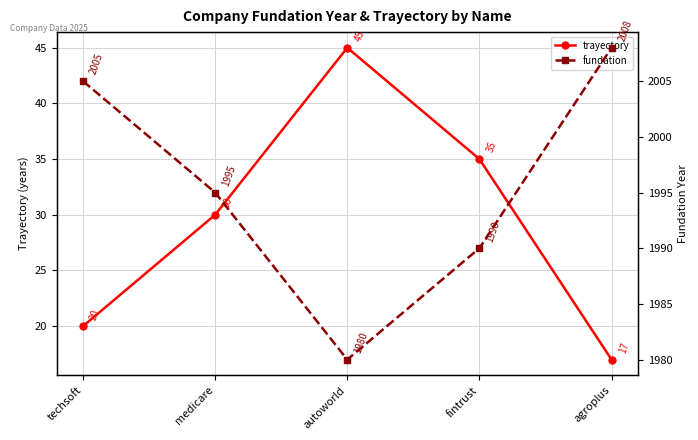

Reading left to right, transcribe all the data shown in this chart.

trayectory: techsoft=20	medicare=30	autoworld=45	fintrust=35	agroplus=17
fundation: techsoft=2005	medicare=1995	autoworld=1980	fintrust=1990	agroplus=2008